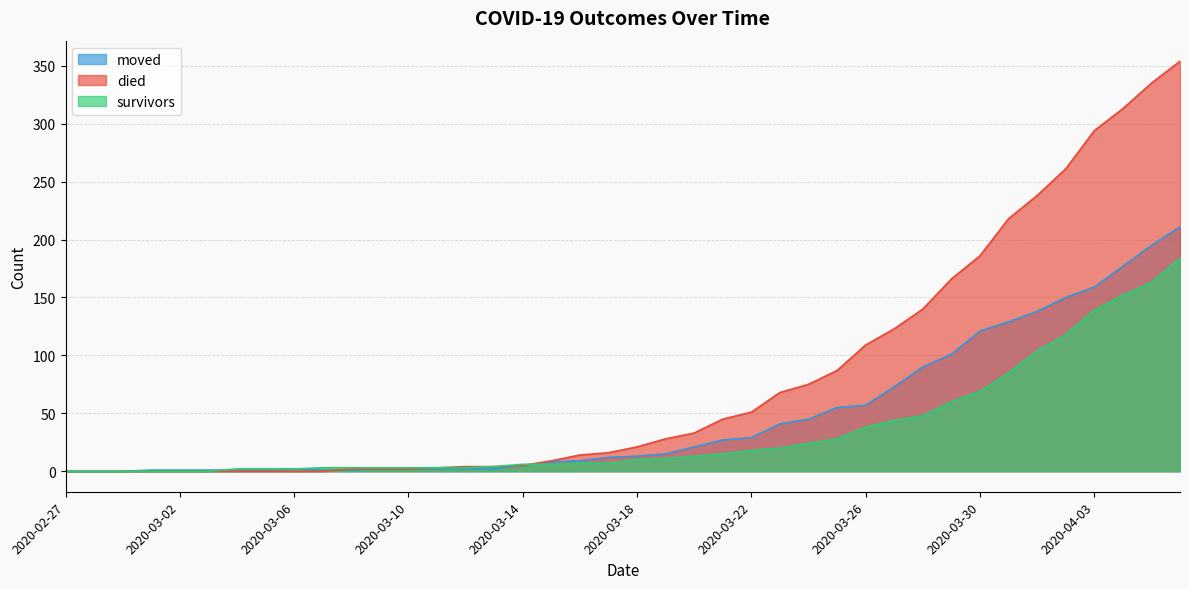

What is the difference between the maximum and minimum values in the died series?

354